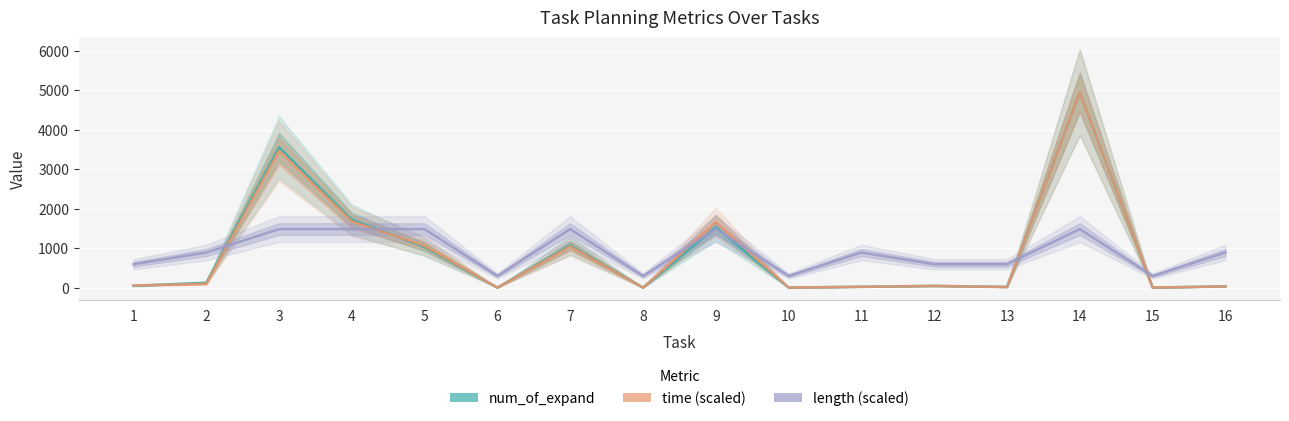

True or false: length (scaled) has a value of 1484.1 at 3.

True